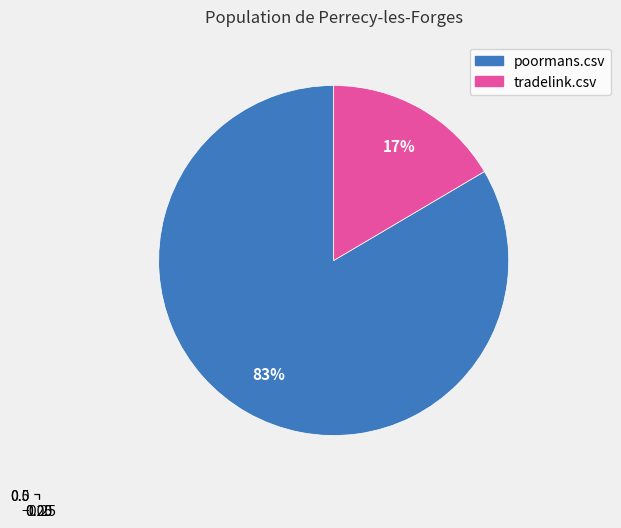

What percentage is the poormans.csv slice, to the nearest percent?

83%